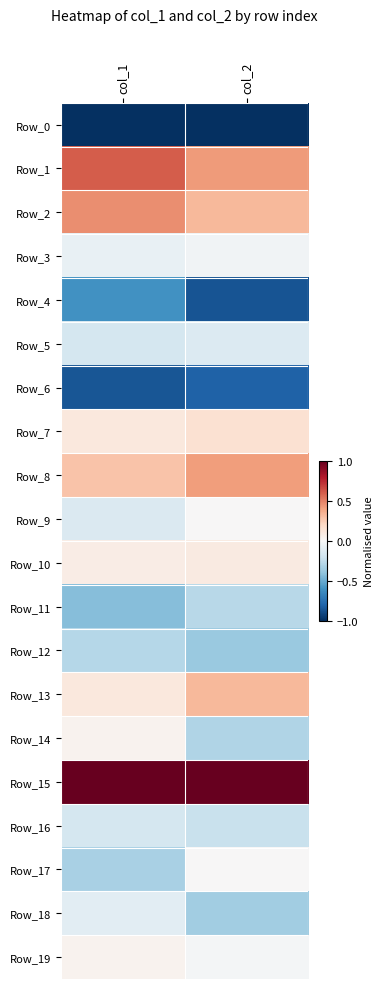

Reading left to right, what are all the values shown in this chart?

Row_0: col_1=-1.0	col_2=-1.0
Row_1: col_1=0.6	col_2=0.4
Row_2: col_1=0.5	col_2=0.3
Row_3: col_1=-0.1	col_2=-0.0
Row_4: col_1=-0.6	col_2=-0.9
Row_5: col_1=-0.2	col_2=-0.1
Row_6: col_1=-0.9	col_2=-0.8
Row_7: col_1=0.1	col_2=0.2
Row_8: col_1=0.3	col_2=0.4
Row_9: col_1=-0.1	col_2=0.0
Row_10: col_1=0.1	col_2=0.1
Row_11: col_1=-0.4	col_2=-0.3
Row_12: col_1=-0.3	col_2=-0.4
Row_13: col_1=0.1	col_2=0.3
Row_14: col_1=0.0	col_2=-0.3
Row_15: col_1=1.0	col_2=1.0
Row_16: col_1=-0.2	col_2=-0.2
Row_17: col_1=-0.3	col_2=0.0
Row_18: col_1=-0.1	col_2=-0.3
Row_19: col_1=0.0	col_2=-0.0